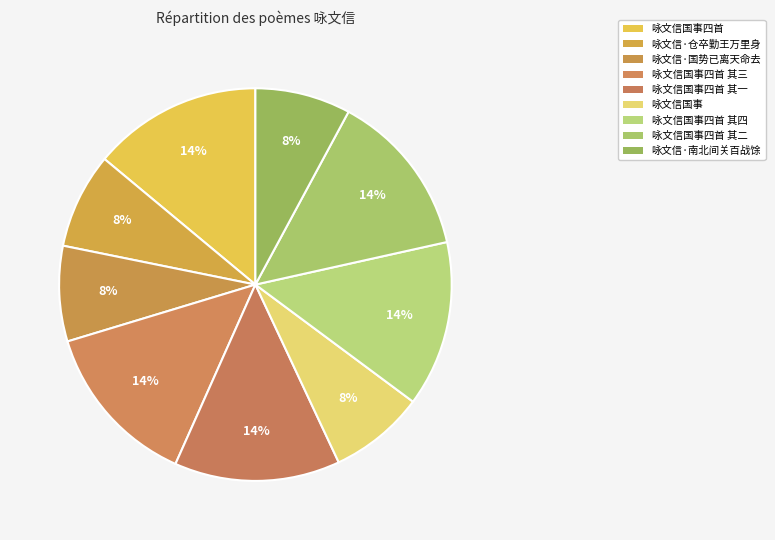

Which slice is the largest?

咏文信国事四首